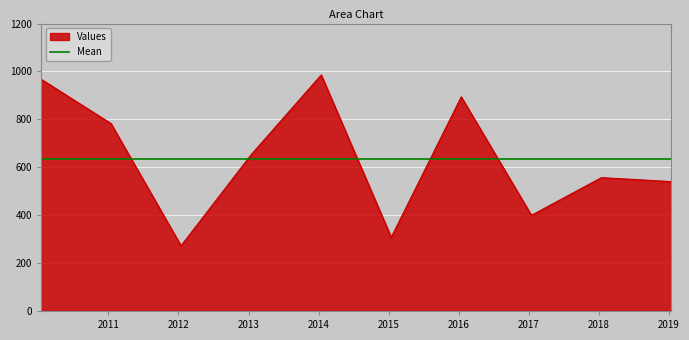

List the labels in order of value, smallest first.

2012-01-15, 2015-01-15, 2017-01-15, 2019-01-15, 2018-01-15, 2013-01-15, 2011-01-15, 2016-01-15, 2010-01-15, 2014-01-15